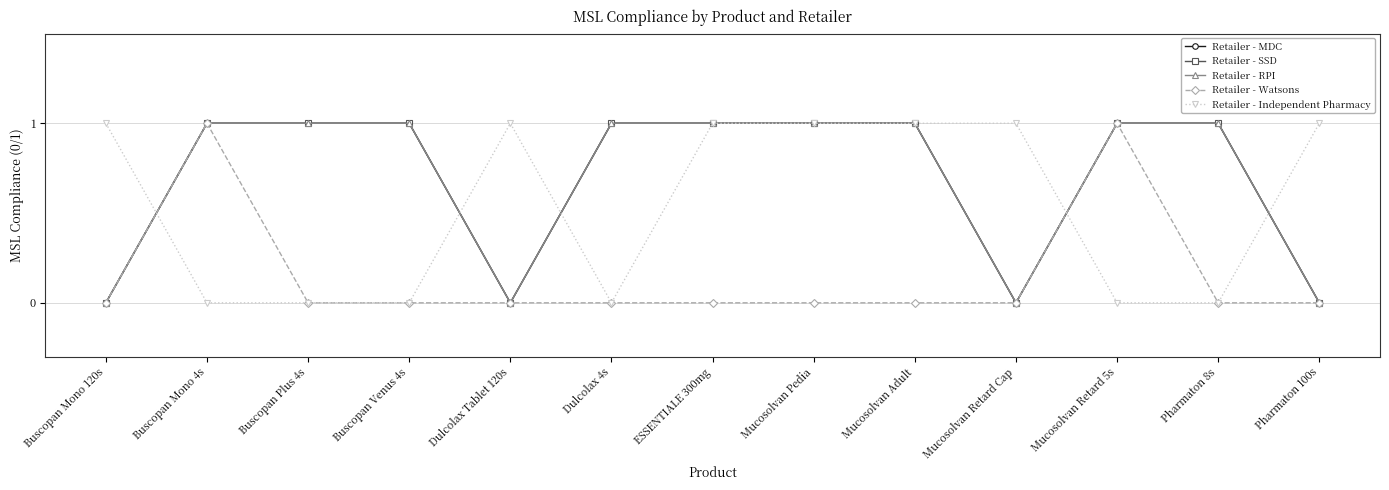

Count the Retailer - MDC values in the range 0 to 1.

13